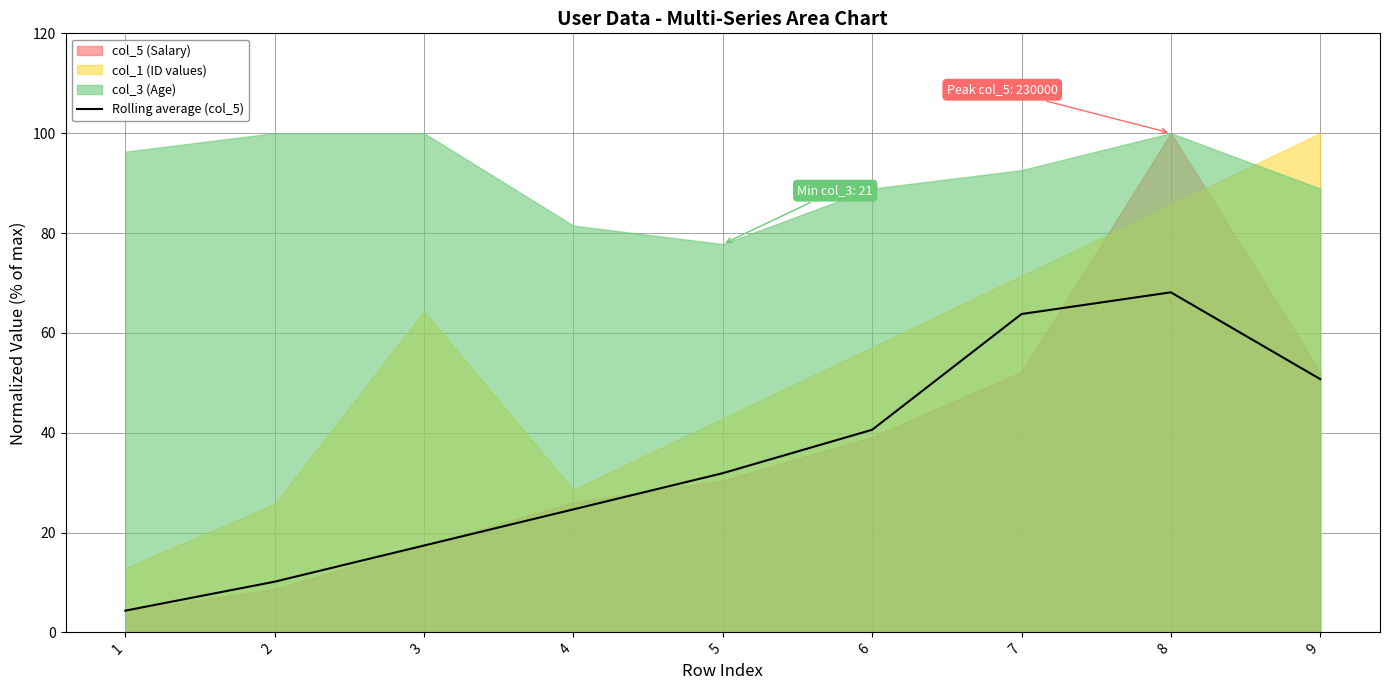

List the labels in order of Rolling average (col_5) value, largest first.

8, 7, 9, 6, 5, 4, 3, 2, 1